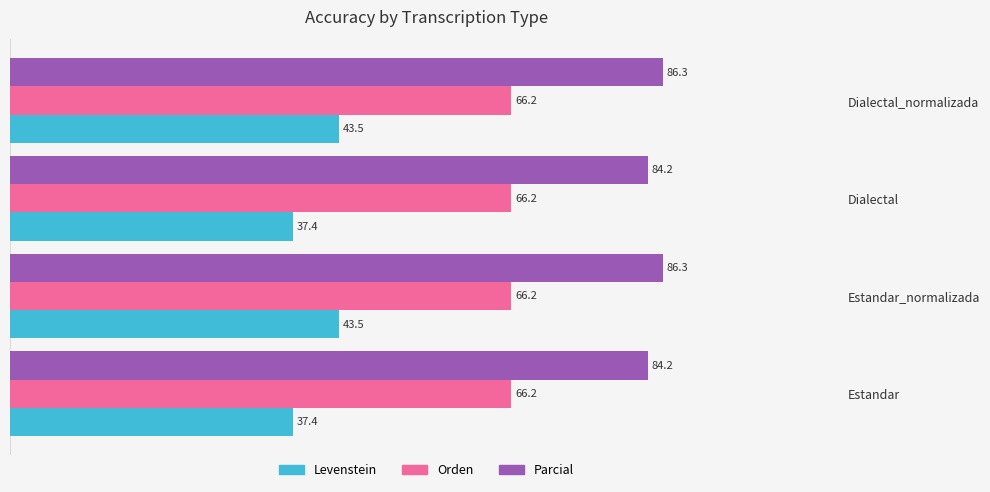

Rank the series by their maximum value, from lowest to highest.

Levenstein, Orden, Parcial